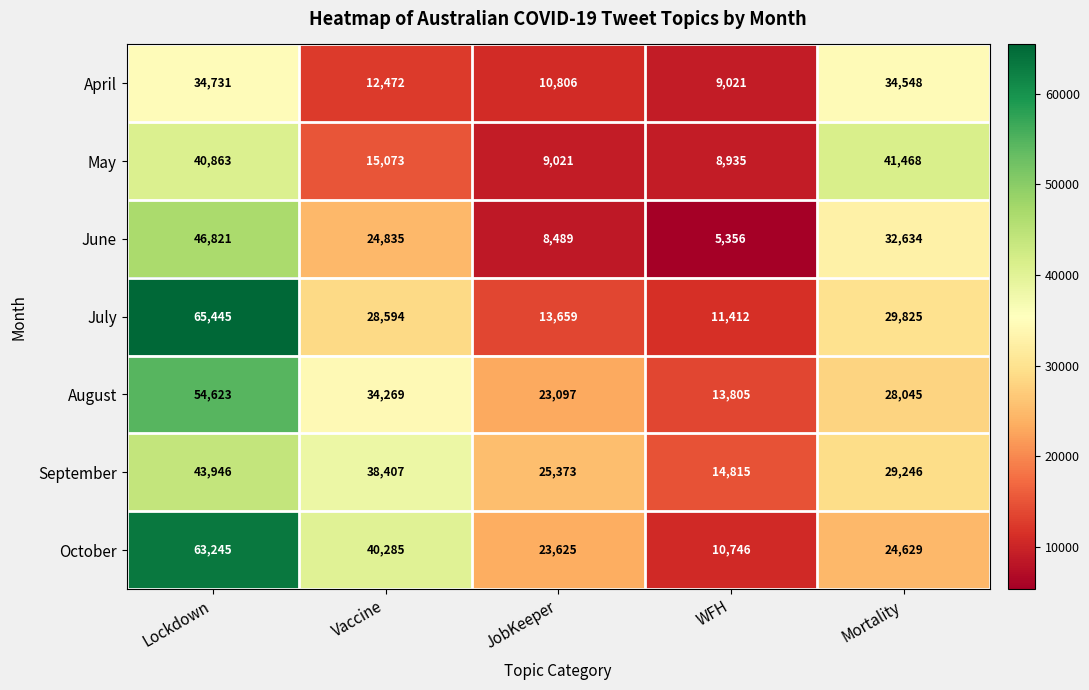

Which series has the widest spread of values?

July